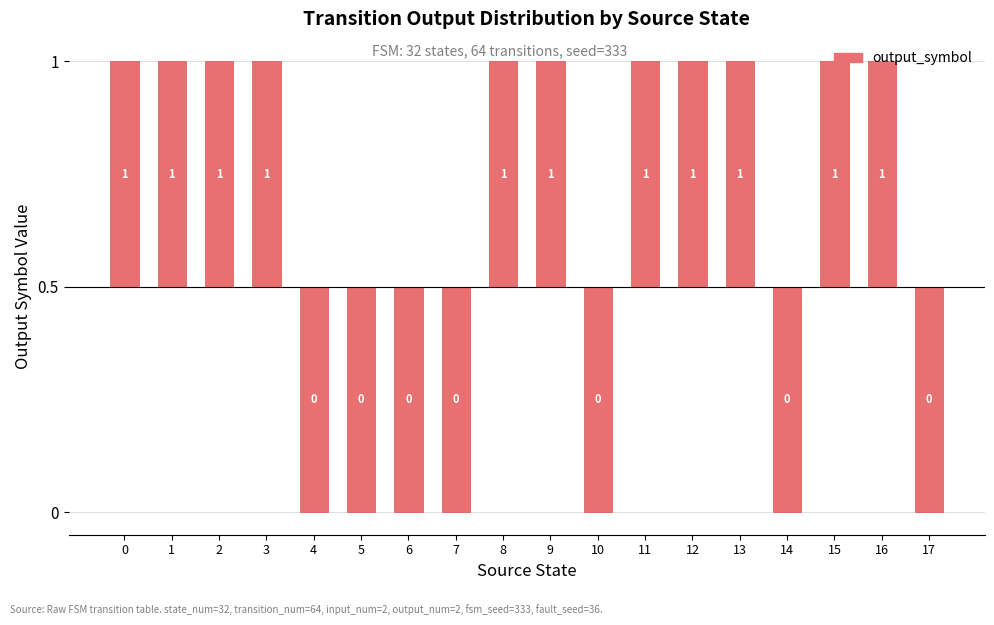

Does the chart contain stacked bars?

No